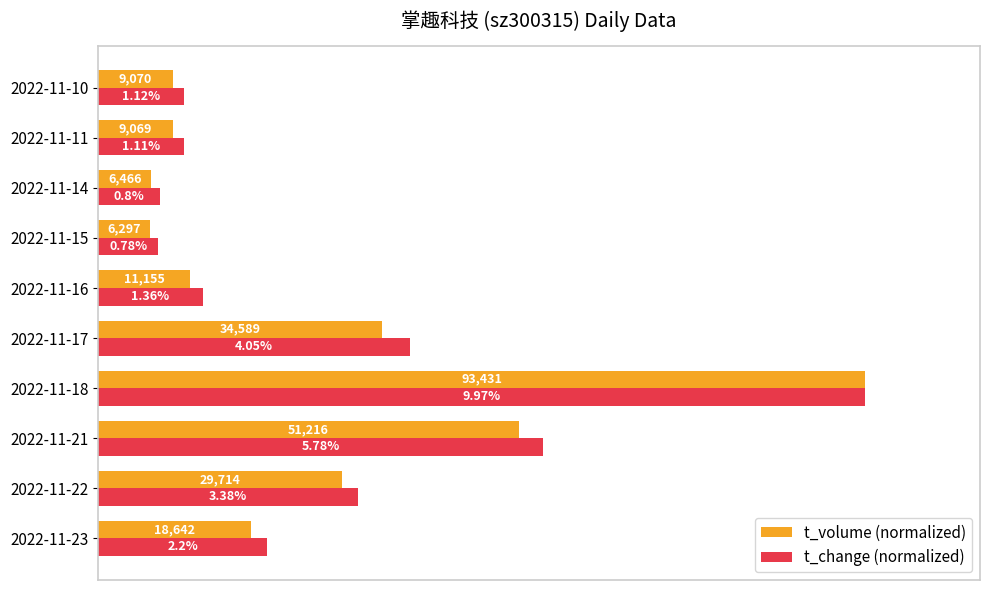

What are all the series names shown in the legend?

t_volume (normalized), t_change (normalized)